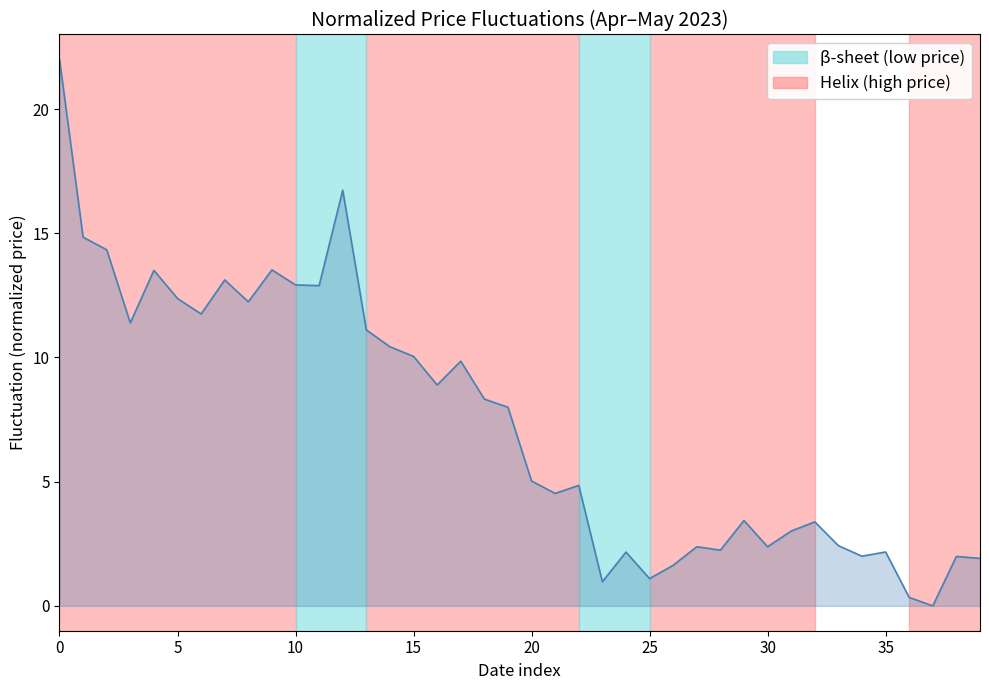

What is the difference between the maximum and minimum values?

22.0